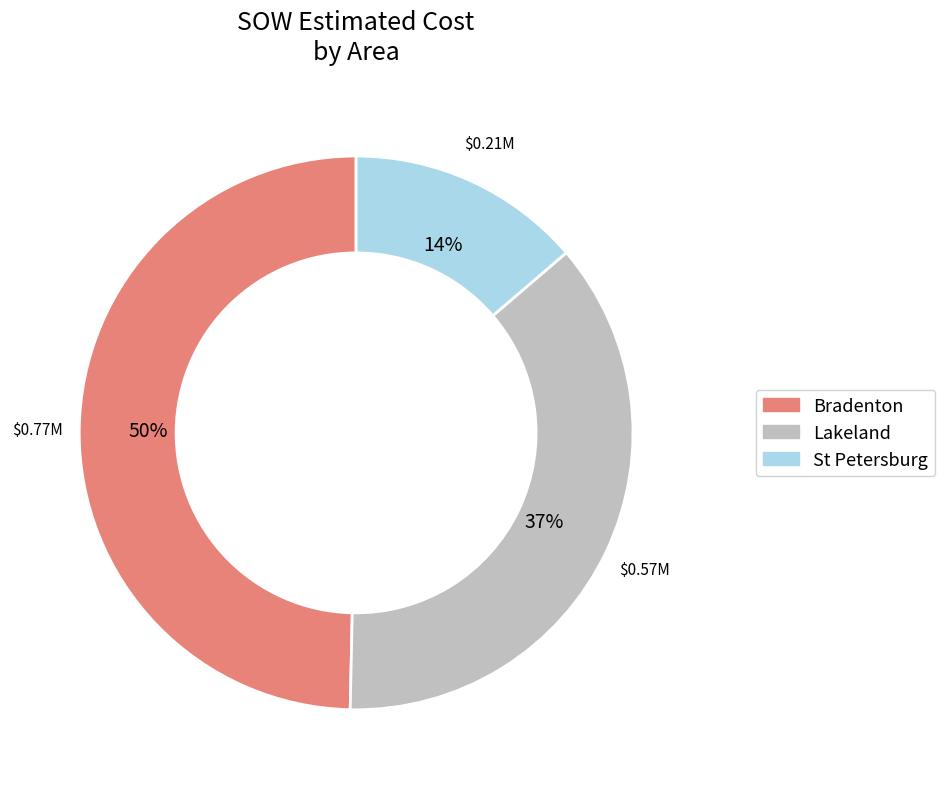

Count the number of slices in the pie.

3